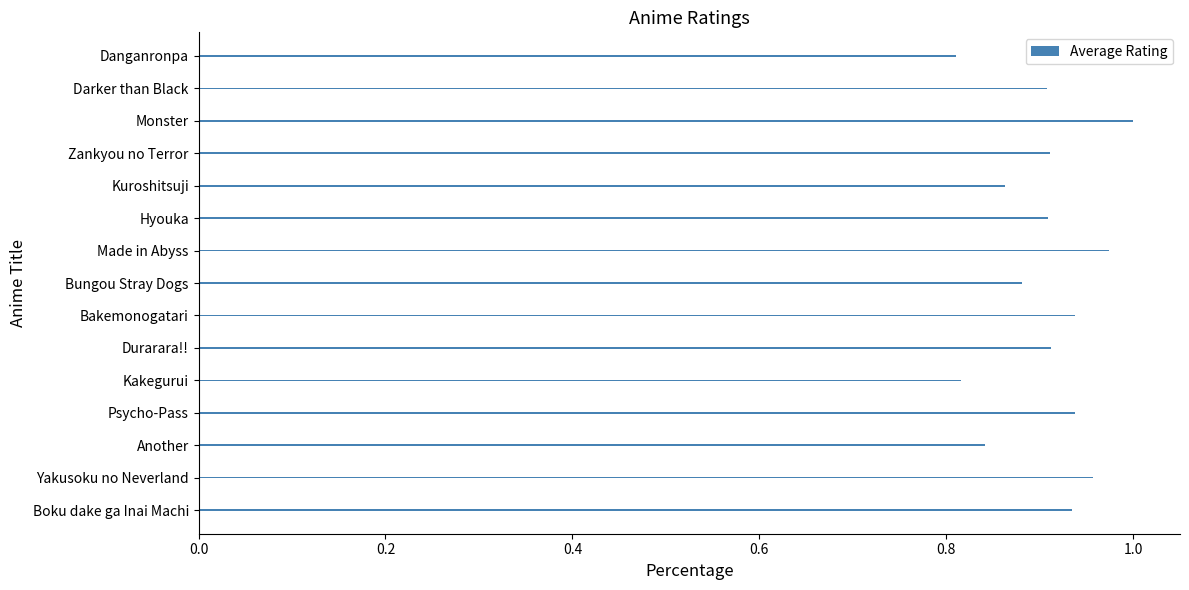

Which label corresponds to the largest value in the chart?

Monster